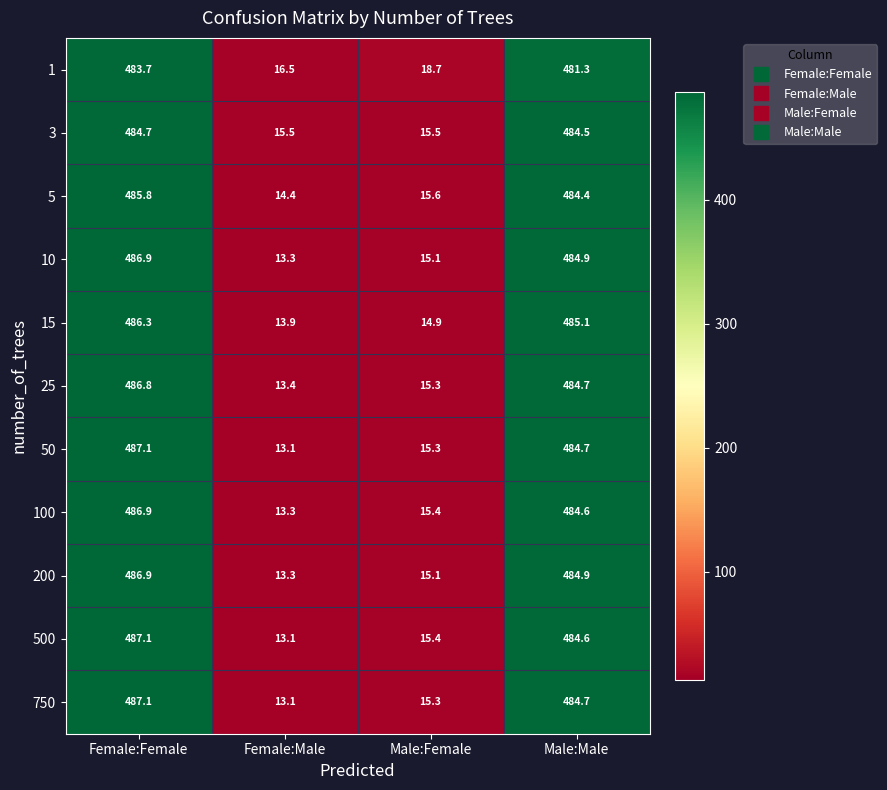

The value of 10 at Female:Male is 21.1. True or false?

False